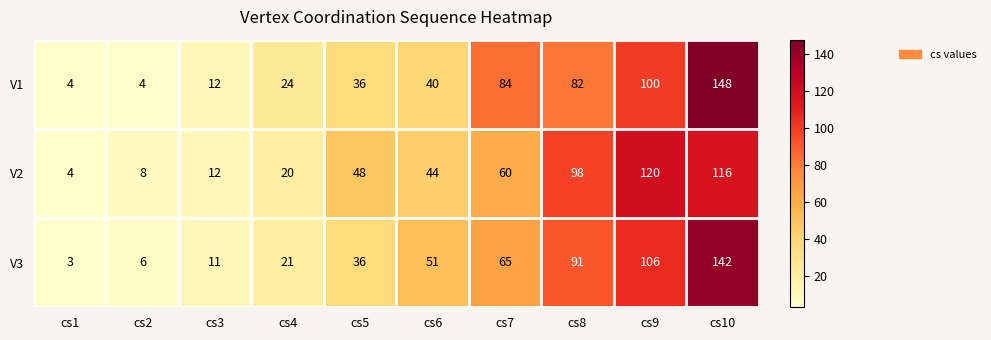

Reading right to left, extract all data points from this chart.

V1: cs10=148	cs9=100	cs8=82	cs7=84	cs6=40	cs5=36	cs4=24	cs3=12	cs2=4	cs1=4
V2: cs10=116	cs9=120	cs8=98	cs7=60	cs6=44	cs5=48	cs4=20	cs3=12	cs2=8	cs1=4
V3: cs10=142	cs9=106	cs8=91	cs7=65	cs6=51	cs5=36	cs4=21	cs3=11	cs2=6	cs1=3